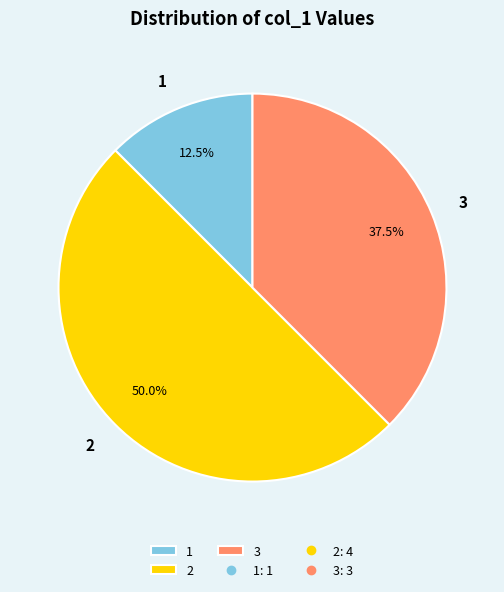

What percentage is NOT represented by 3?

62.5%